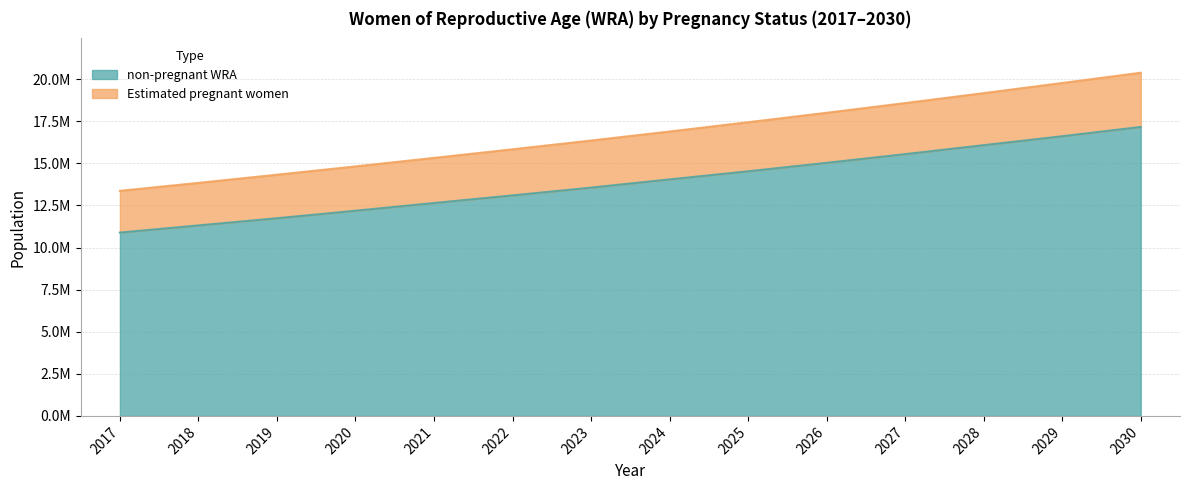

True or false: non-pregnant WRA has more than 2 points higher than both neighbors.

False